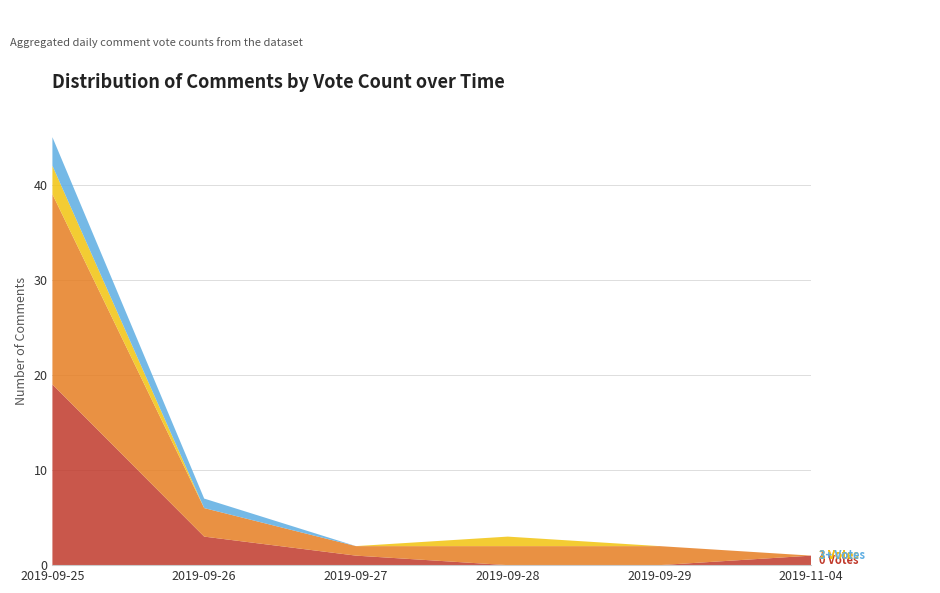

Reading right to left, list all the values displayed in this chart.

0 Votes: 2019-11-04=1	2019-09-29=0	2019-09-28=0	2019-09-27=1	2019-09-26=3	2019-09-25=19
1 Vote: 2019-11-04=0	2019-09-29=2	2019-09-28=2	2019-09-27=1	2019-09-26=3	2019-09-25=20
2 Votes: 2019-11-04=0	2019-09-29=0	2019-09-28=1	2019-09-27=0	2019-09-26=0	2019-09-25=3
3+ Votes: 2019-11-04=0	2019-09-29=0	2019-09-28=0	2019-09-27=0	2019-09-26=1	2019-09-25=3